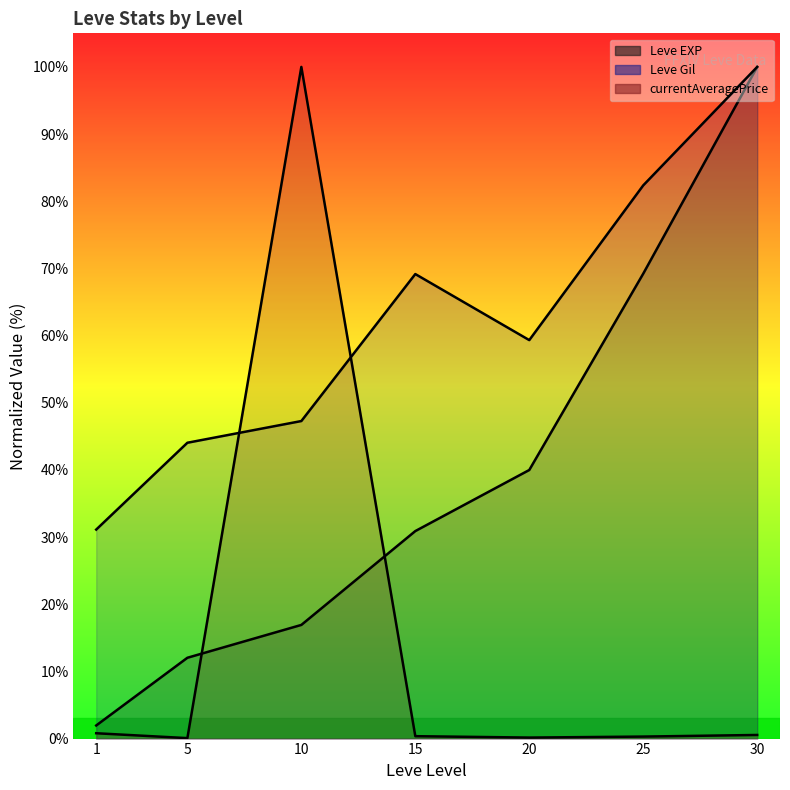

What is the maximum value for currentAveragePrice line?

100.0